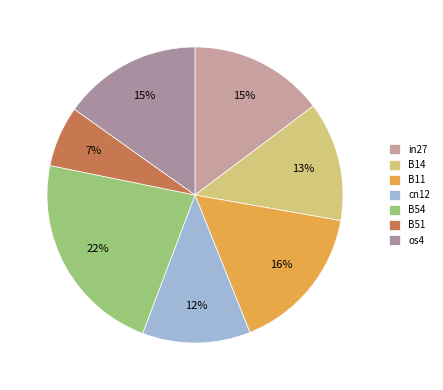

Is the sum of cn12 and B51 greater than half?

No